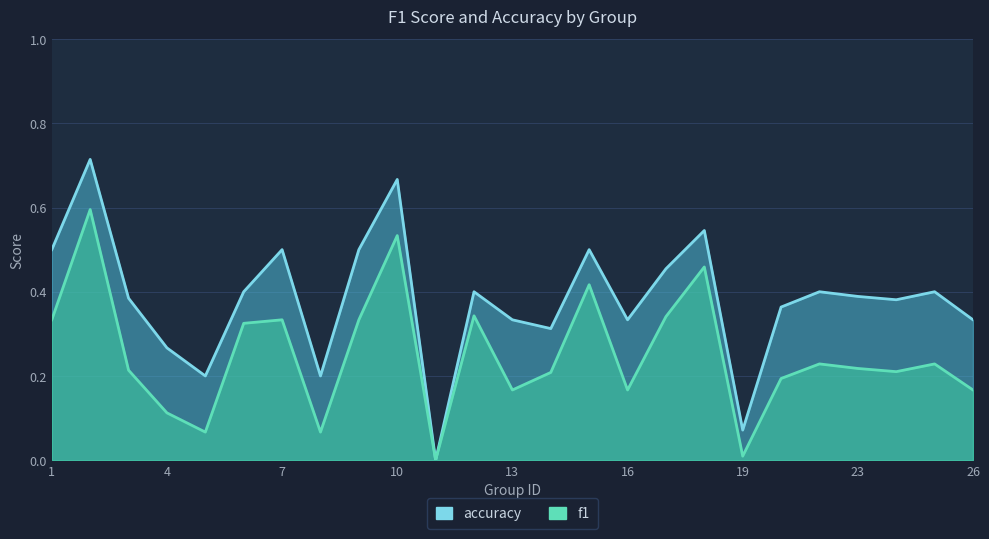

What is the value of the f1 point at the 12th from the left?

0.3